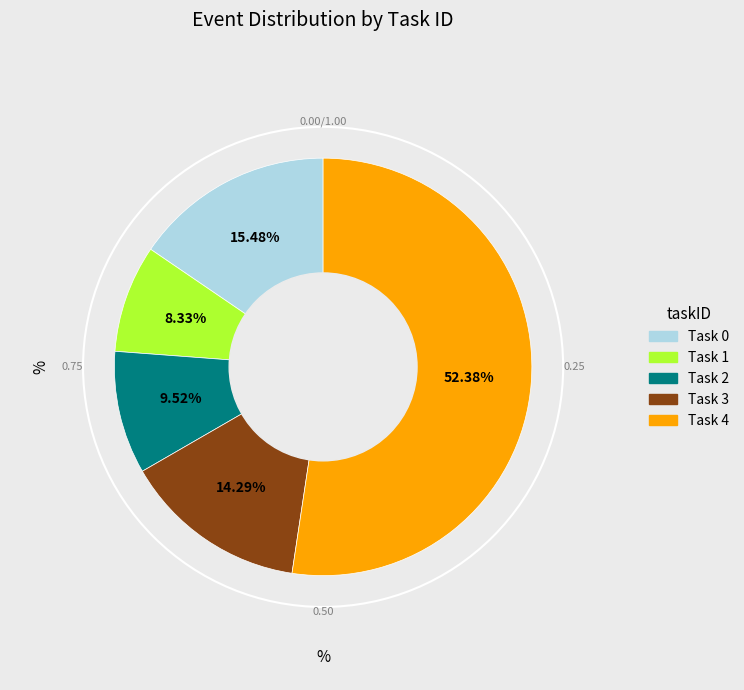

How many segments does this pie chart have?

5